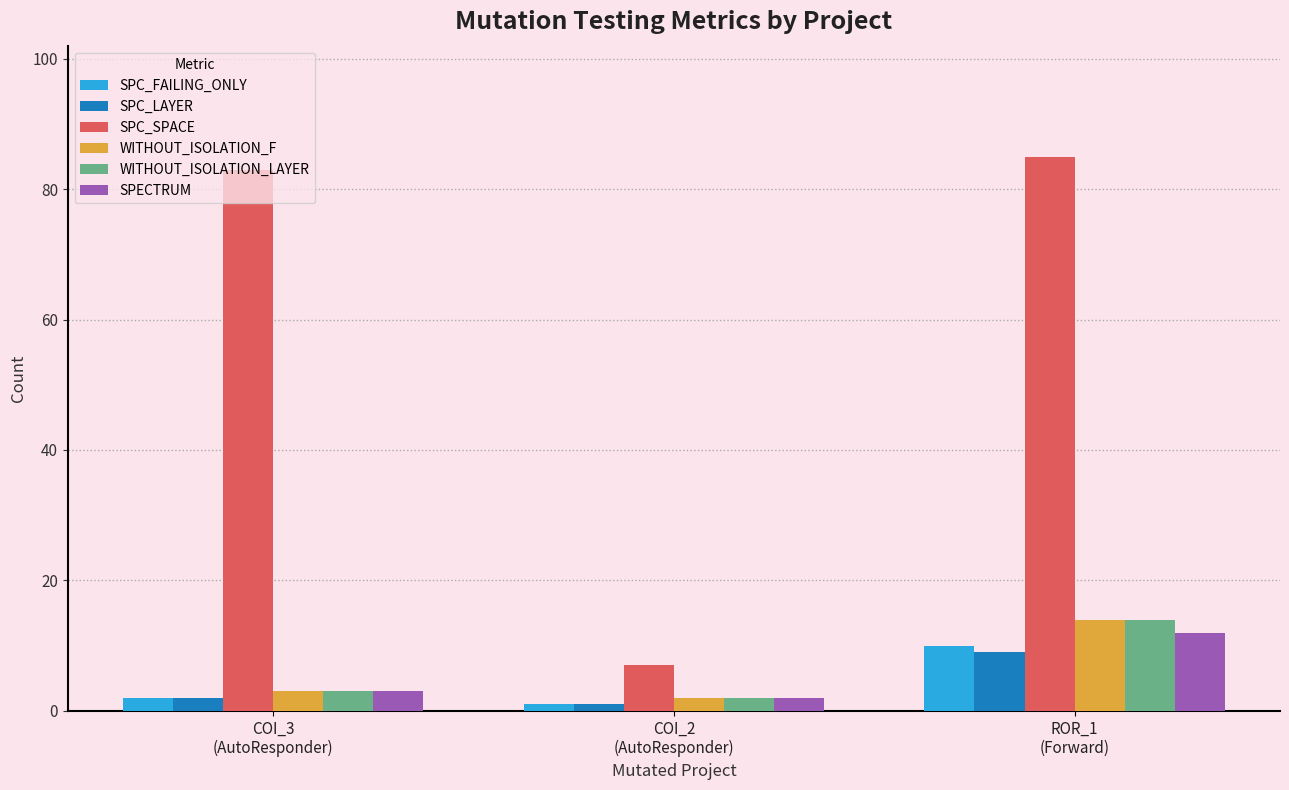

Reading left to right, transcribe all the data shown in this chart.

SPC_FAILING_ONLY: COI_3
(AutoResponder)=2	COI_2
(AutoResponder)=1	ROR_1
(Forward)=10
SPC_LAYER: COI_3
(AutoResponder)=2	COI_2
(AutoResponder)=1	ROR_1
(Forward)=9
SPC_SPACE: COI_3
(AutoResponder)=83	COI_2
(AutoResponder)=7	ROR_1
(Forward)=85
WITHOUT_ISOLATION_F: COI_3
(AutoResponder)=3	COI_2
(AutoResponder)=2	ROR_1
(Forward)=14
WITHOUT_ISOLATION_LAYER: COI_3
(AutoResponder)=3	COI_2
(AutoResponder)=2	ROR_1
(Forward)=14
SPECTRUM: COI_3
(AutoResponder)=3	COI_2
(AutoResponder)=2	ROR_1
(Forward)=12